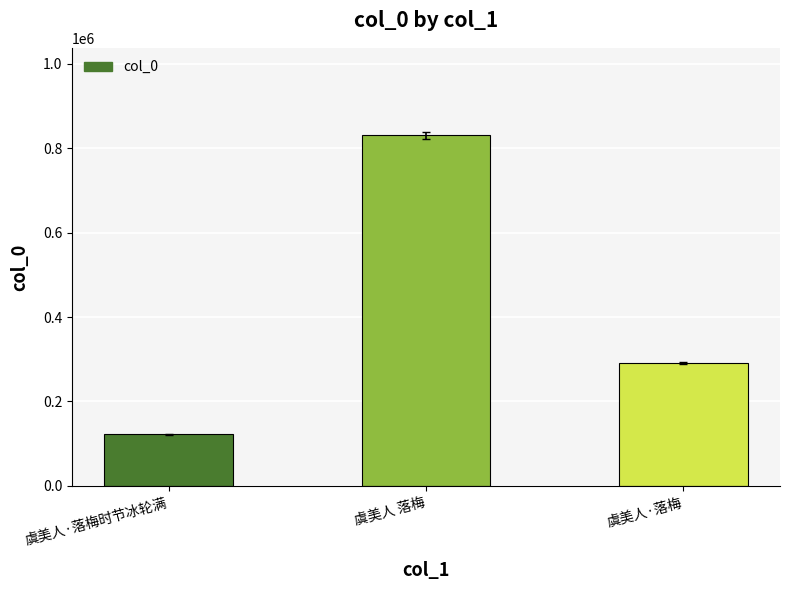

Is it true that the value at 虞美人·落梅时节冰轮满 is 122037?

True